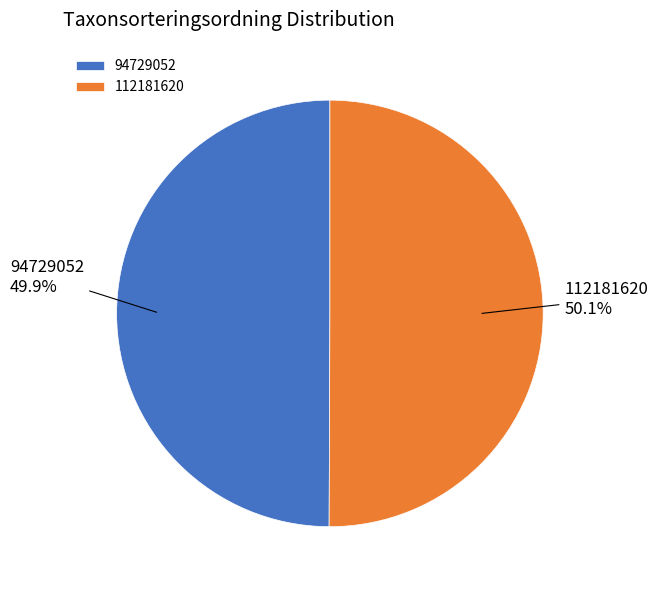

Is there any slice that represents more than half of the pie?

Yes